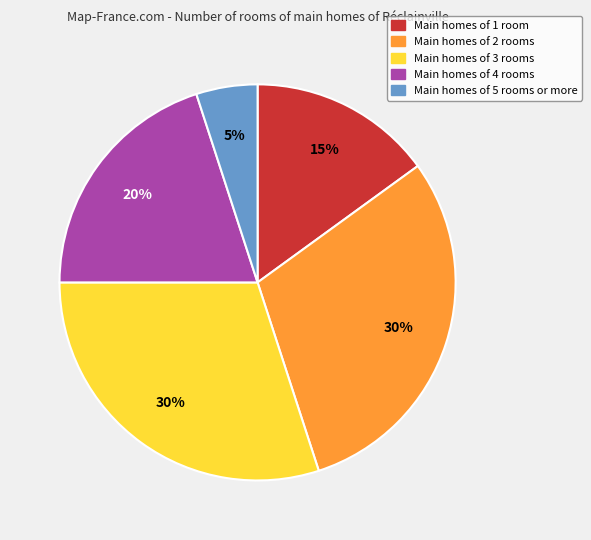

Is there any slice that represents more than half of the pie?

No